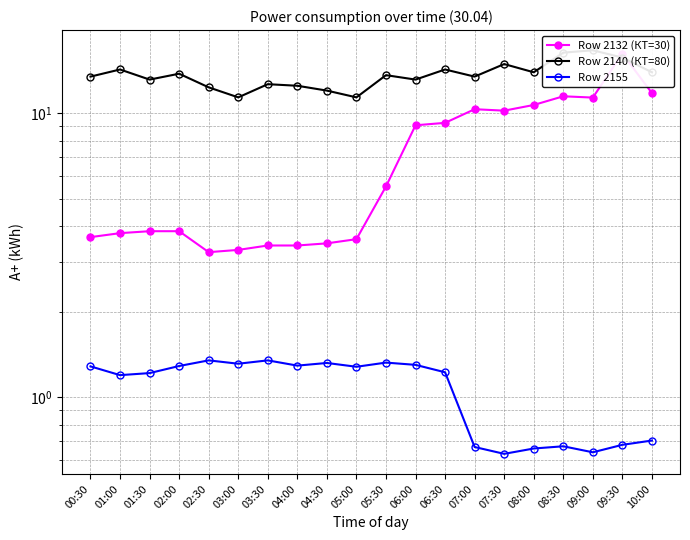

What is the label of the 7th point from the right?

07:00